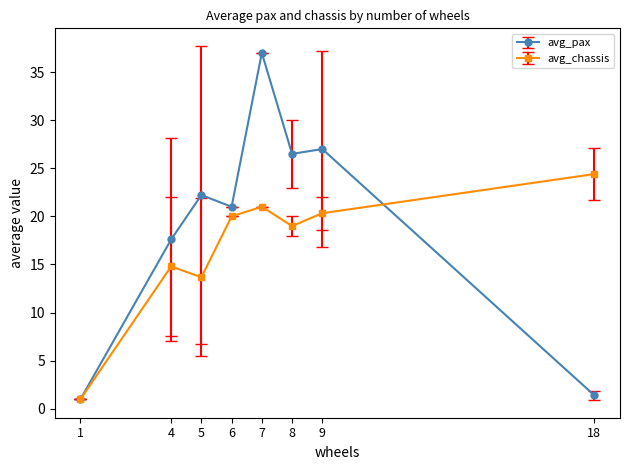

Reading left to right, transcribe all the data shown in this chart.

avg_pax: 1.0	17.6	22.2	21.0	37.0	26.5	27.0	1.4
avg_chassis: 1.0	14.8	13.7	20.0	21.0	19.0	20.3	24.4